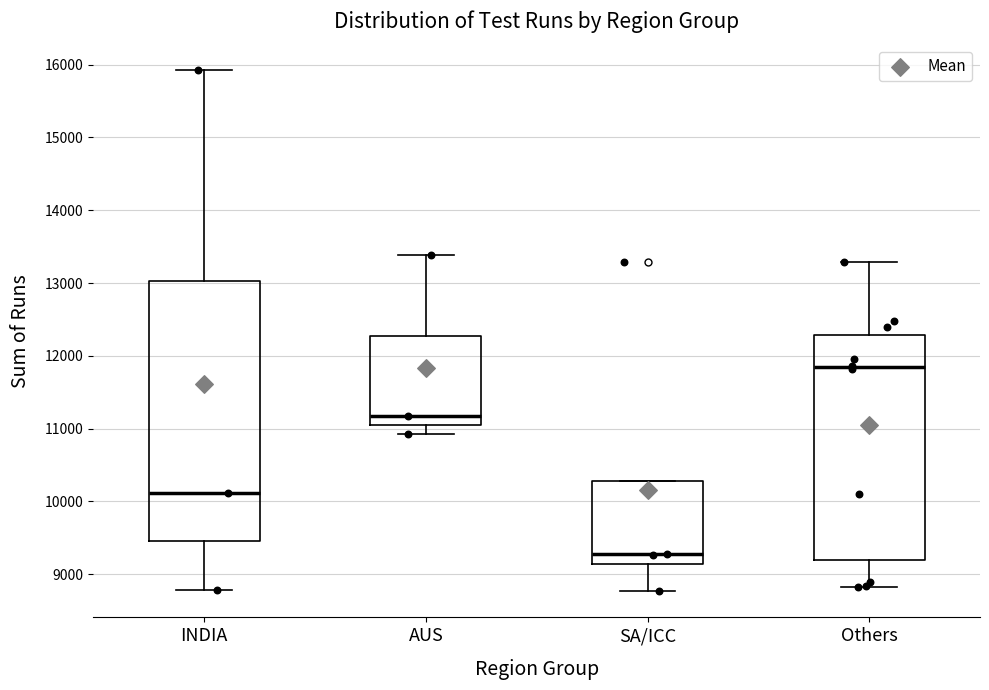

Reading left to right, read every box against the y-axis: the position of its median line, the range the box covers, and the ends of its whiskers. The values are not printed on the chart, so give them approximately, as read against the axis.

INDIA: median 10100, box 9500 to 13000, whiskers 8800 to 15900
AUS: median 11200, box 11100 to 12300, whiskers 10900 to 13400
SA/ICC: median 9300, box 9100 to 10300, whiskers 8800 to 10300
Others: median 11800, box 9200 to 12300, whiskers 8800 to 13300